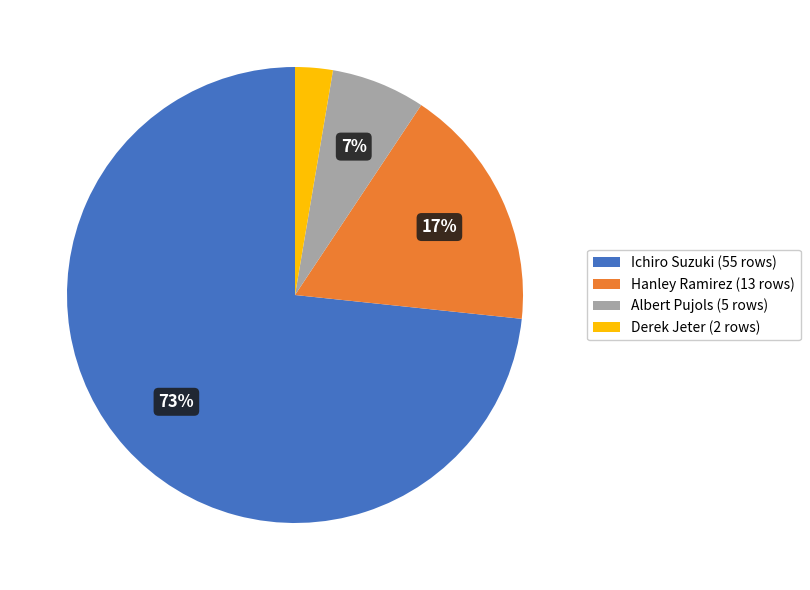

To the nearest percent, what is the average slice percentage?

25%